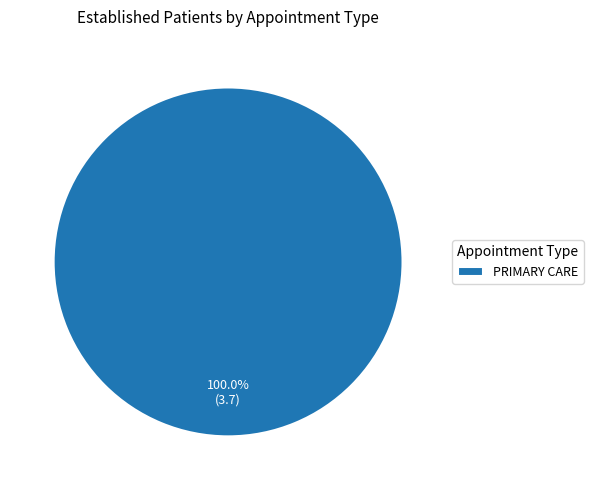

Which slice represents more than half of the pie?

PRIMARY CARE